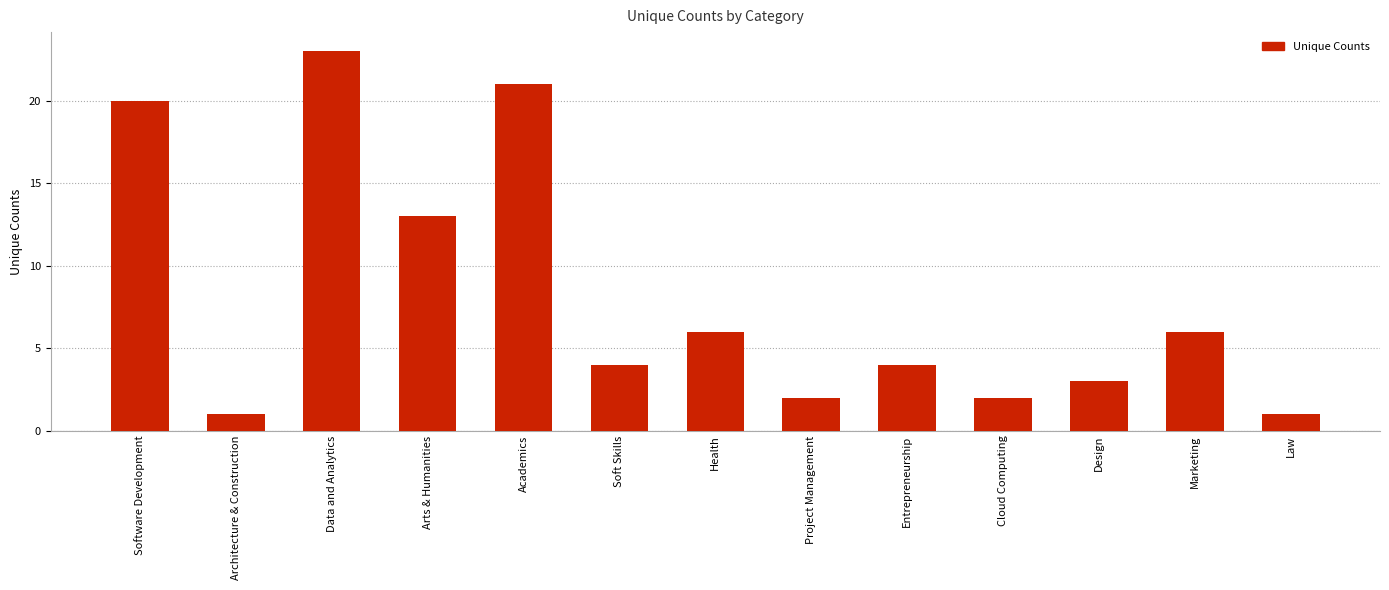

The chart shows a value of 1 at Law. True or false?

True